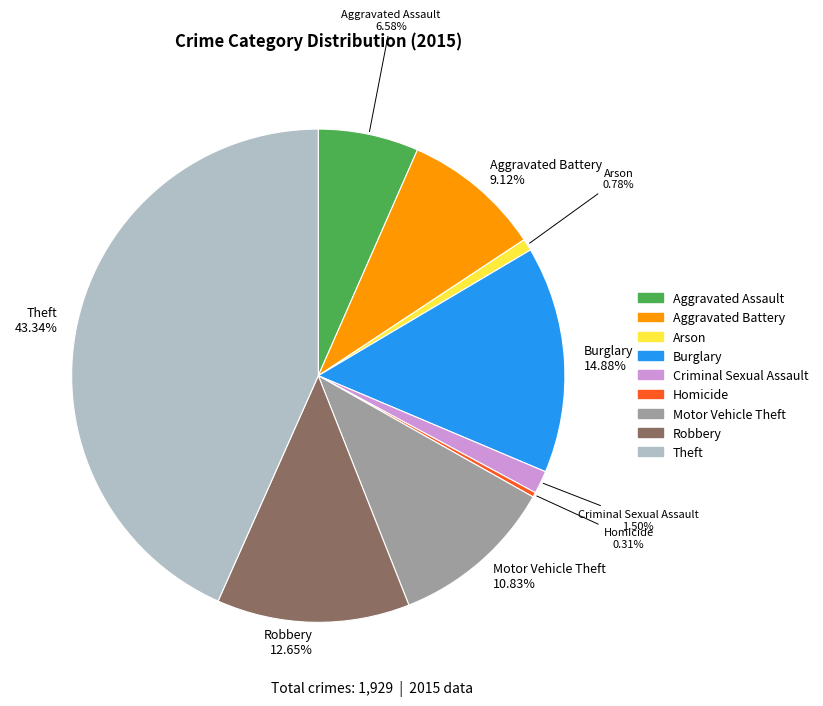

Does any single category account for the majority?

No